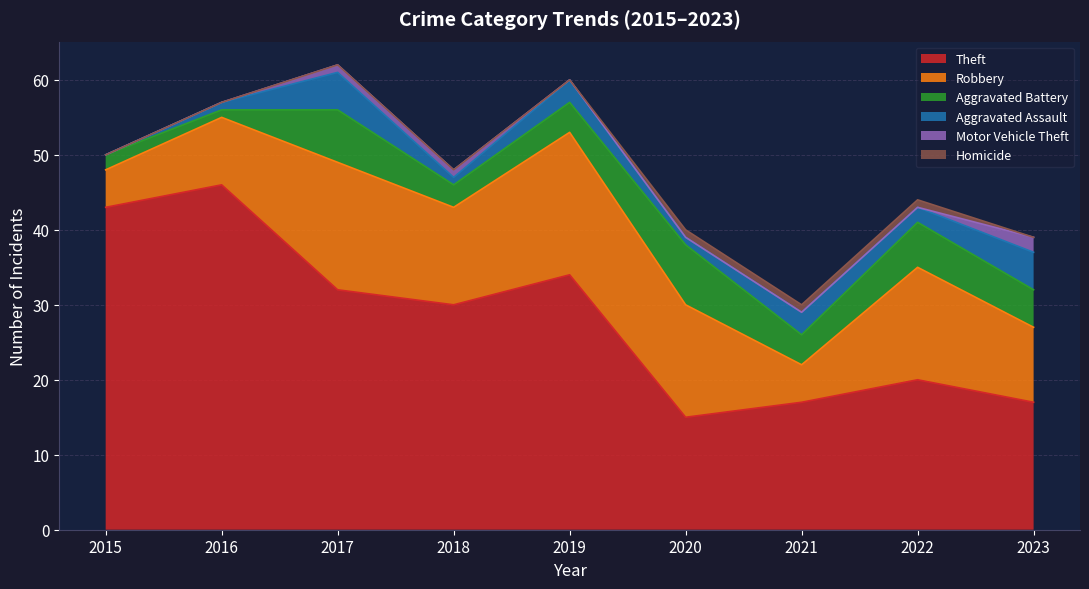

How many positive values does the Homicide series have?

3